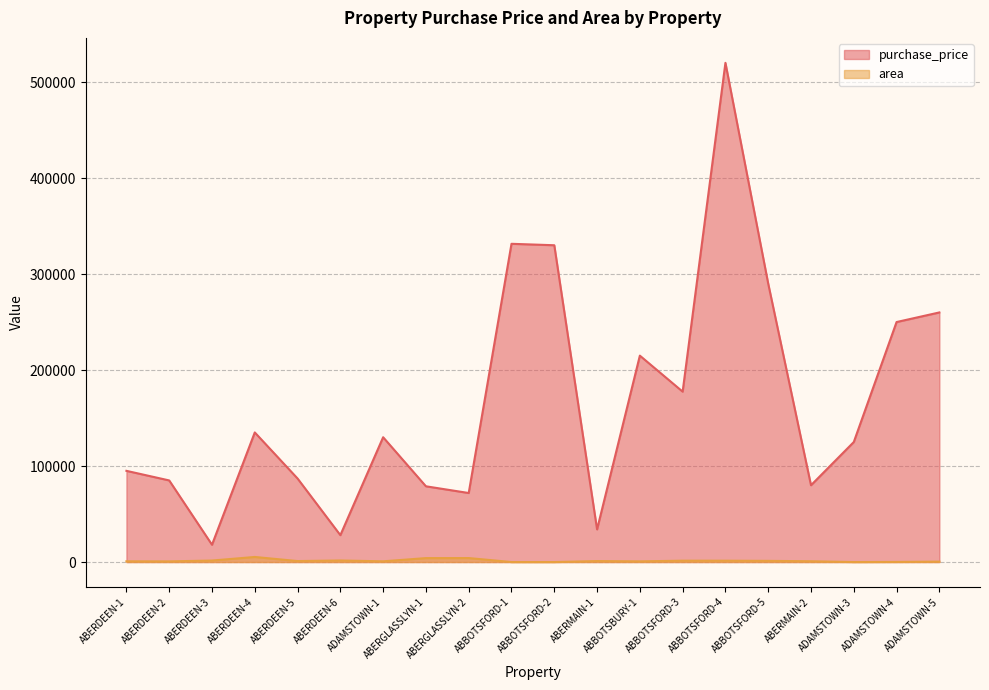

Which label corresponds to the smallest value in the chart?

ABBOTSFORD-1